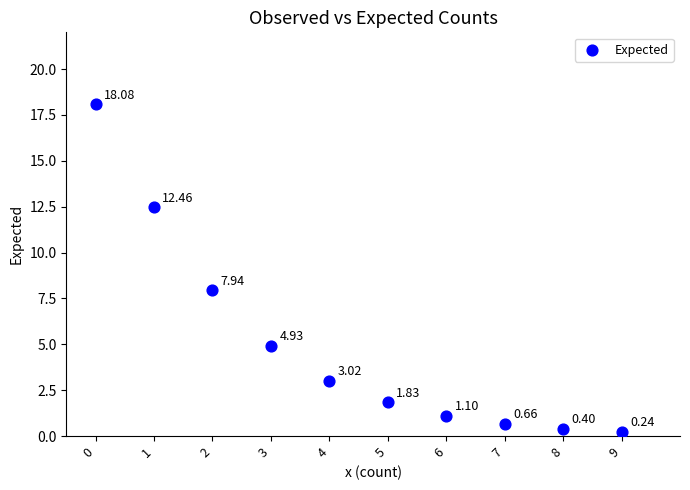

What is the range of Y values (max minus min)?

17.8